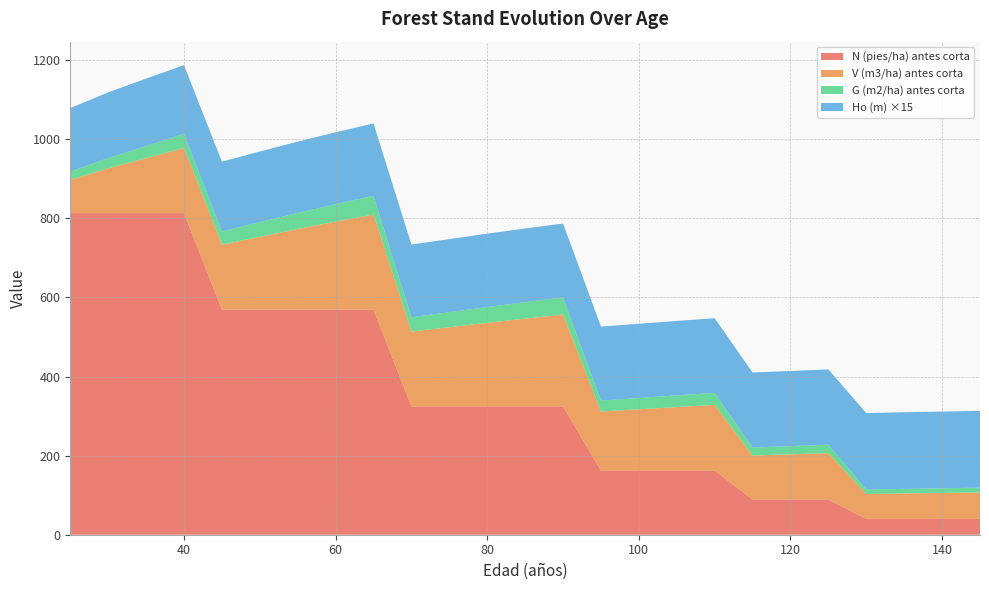

Reading right to left, list all the values displayed in this chart.

V (m3/ha) antes corta: 145=66.9	140=65.6	135=64.2	130=62.9	125=117.2	120=114.2	115=111.1	110=166.1	105=160.6	100=155.0	95=149.3	90=232.2	85=222.0	80=211.4	75=200.3	70=189.4	65=240.7	60=222.6	55=203.8	50=184.1	45=164.2	40=164.9	35=139.0	30=113.2	25=84.0
G (m2/ha) antes corta: 145=12.0	140=11.8	135=11.6	130=11.3	125=21.3	120=20.7	115=20.2	110=30.5	105=29.5	100=28.5	95=27.5	90=43.6	85=41.8	80=39.9	75=38.0	70=36.0	65=47.1	60=44.0	55=40.7	50=37.2	45=33.6	40=35.4	35=30.7	30=25.9	25=21.1
N (pies/ha) antes corta: 145=40.2	140=40.2	135=40.2	130=40.2	125=89.3	120=89.3	115=89.3	110=162.3	105=162.3	100=162.3	95=162.3	90=324.6	85=324.6	80=324.6	75=324.6	70=324.6	65=569.4	60=569.4	55=569.4	50=569.4	45=569.4	40=813.5	35=813.5	30=813.5	25=813.5
Ho (m): 145=12.9	140=12.9	135=12.9	130=12.9	125=12.7	120=12.7	115=12.7	110=12.6	105=12.6	100=12.5	95=12.5	90=12.4	85=12.4	80=12.4	75=12.3	70=12.3	65=12.2	60=12.1	55=12.0	50=11.9	45=11.8	40=11.6	35=11.4	30=11.1	25=10.7